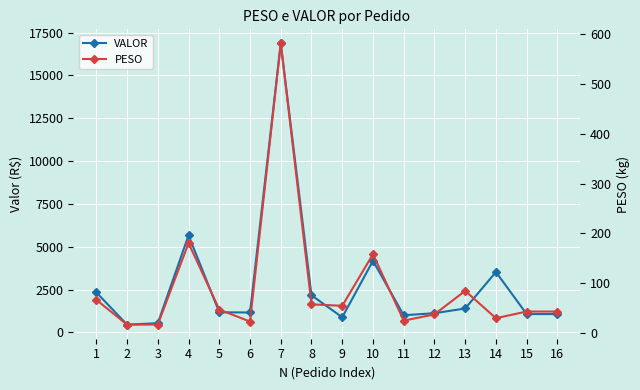

What is the maximum value shown in the chart?

16867.9